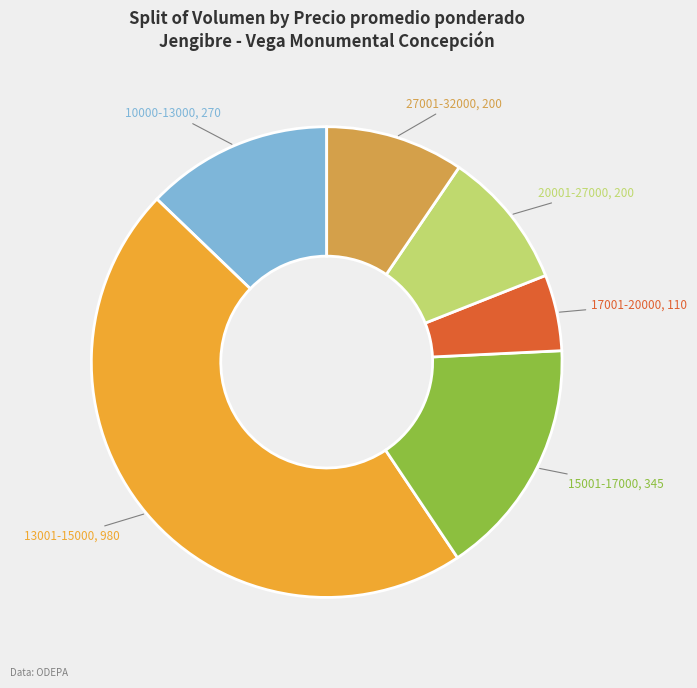

Which slice is the smallest?

17001-20000